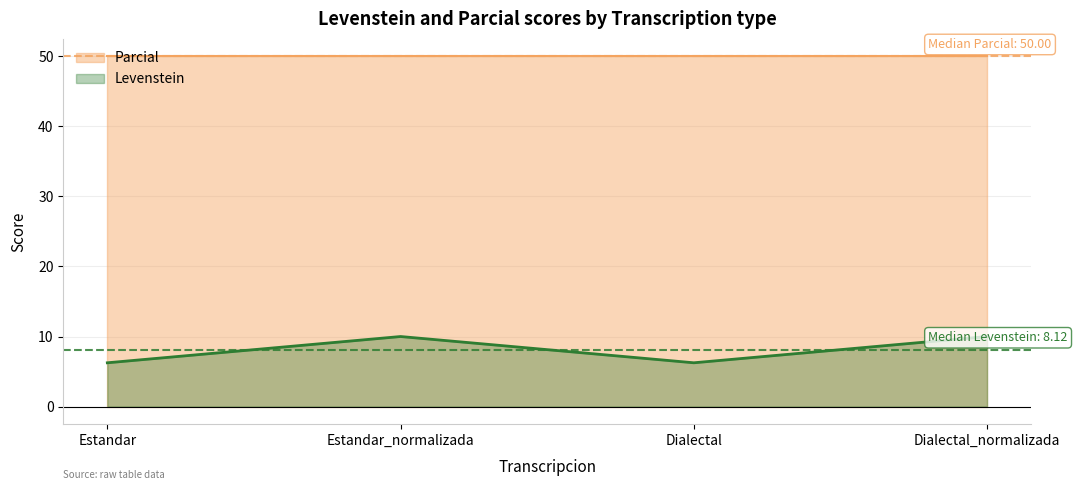

How many data points does each series have?

4